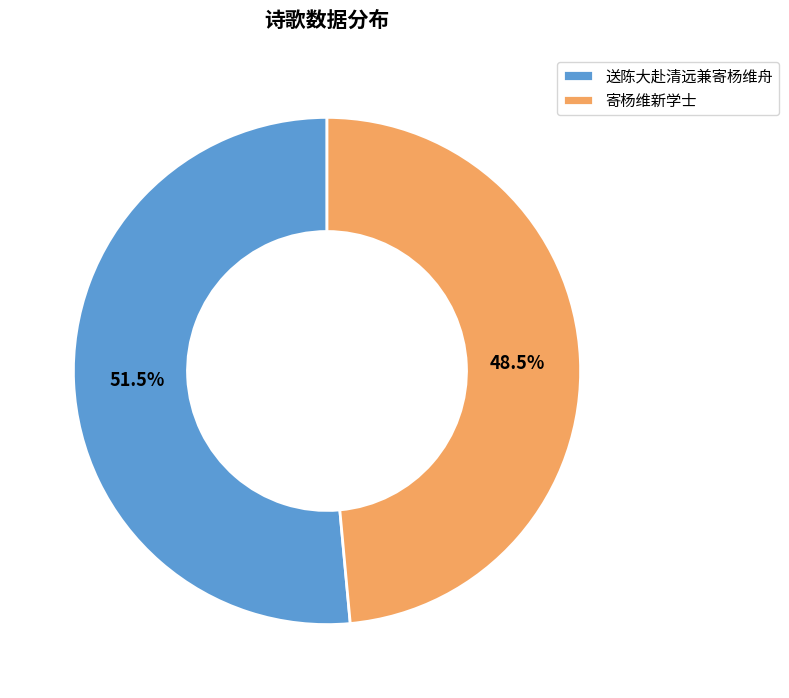

Which category has the biggest portion of the pie?

送陈大赴清远兼寄杨维舟